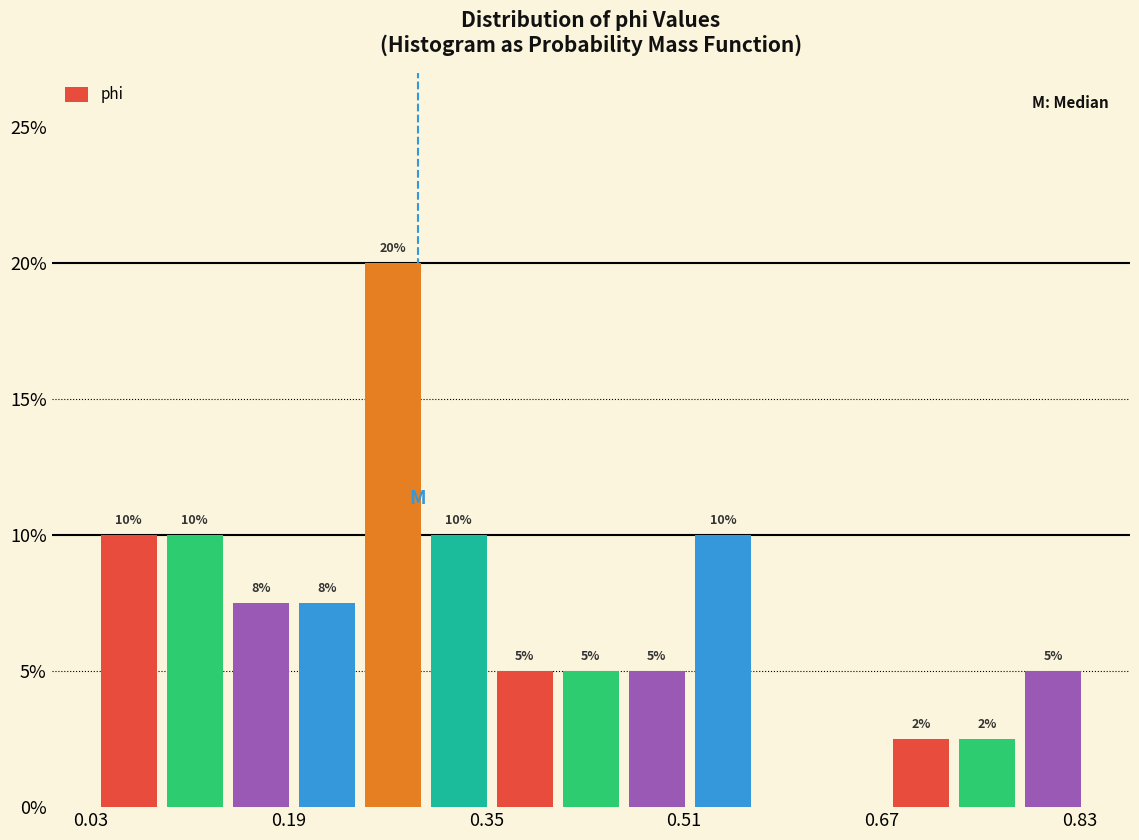

Read against the x-axis, roughly where is the centre of the tallest bar?

0.28